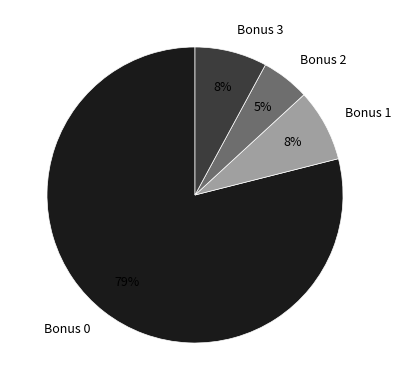

How many segments does this pie chart have?

4